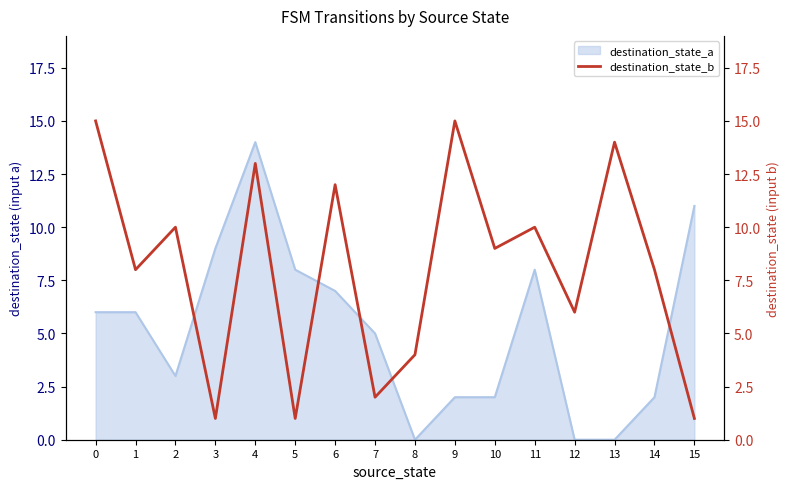

Is it true that the value at 9 is 26?

False